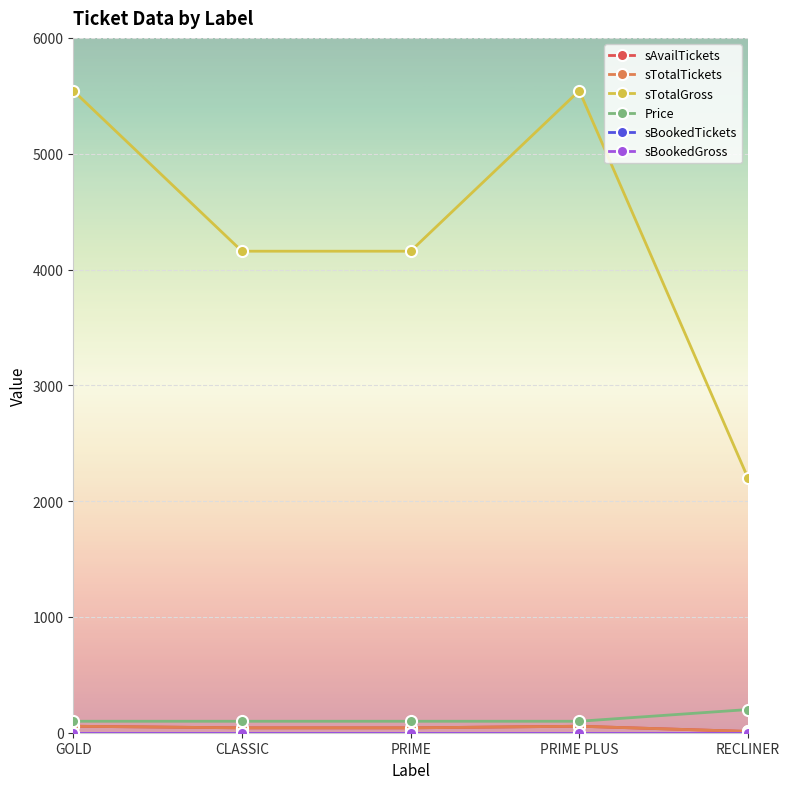

True or false: Price and sAvailTickets intersect in this chart.

False